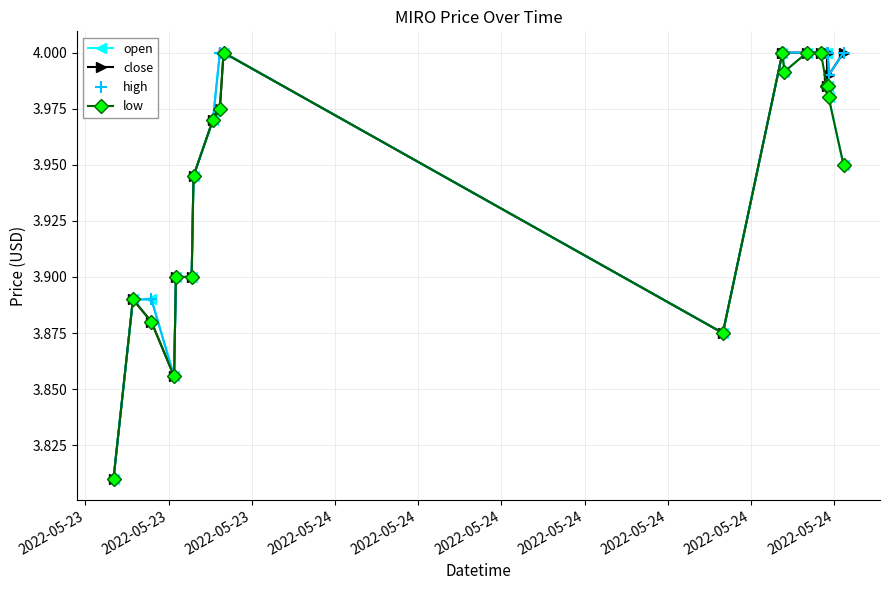

List the series in order of their overall mean, lowest first.

low, open, close, high